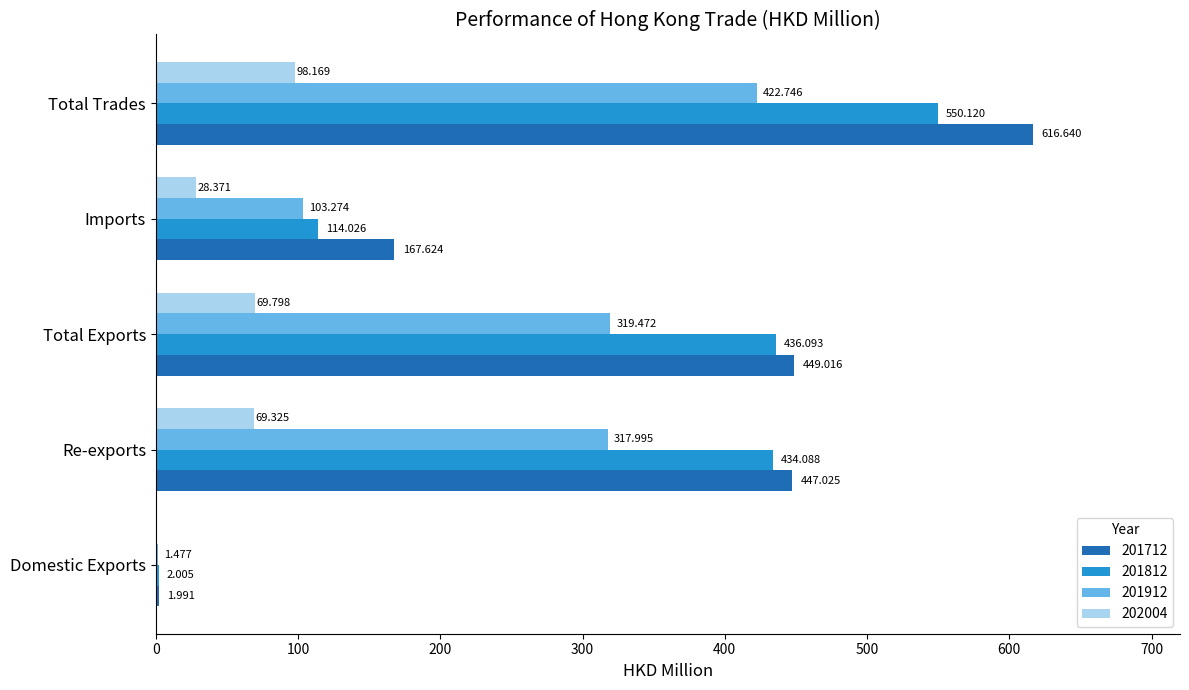

Is the value of 201812 at Total Trades greater than the value of 201712 at Imports?

Yes